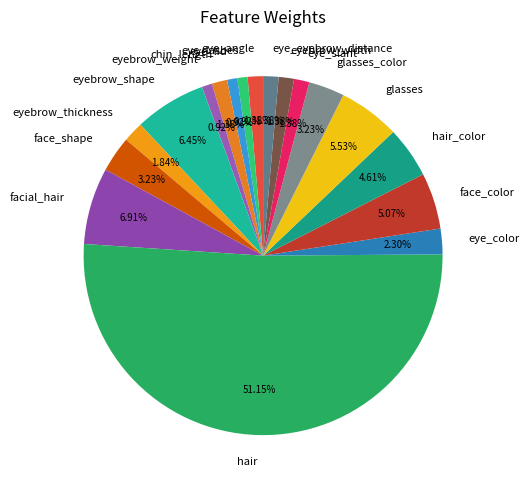

Is it true that glasses is 6% of the pie?

True